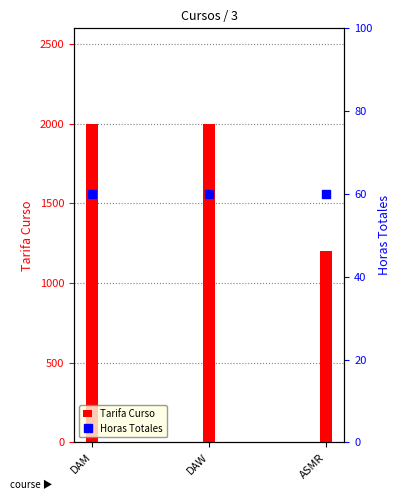

Count the number of data series in this chart.

2